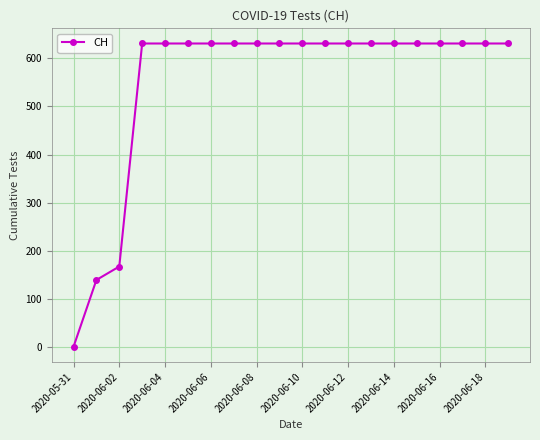

What is the difference between the maximum and second lowest values?

492